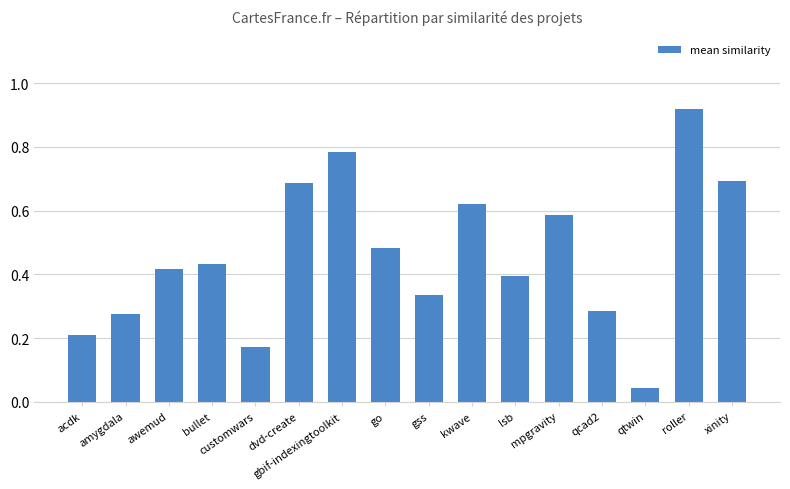

Reading left to right, what are all the values shown in this chart?

0.2	0.3	0.4	0.4	0.2	0.7	0.8	0.5	0.3	0.6	0.4	0.6	0.3	0.0	0.9	0.7